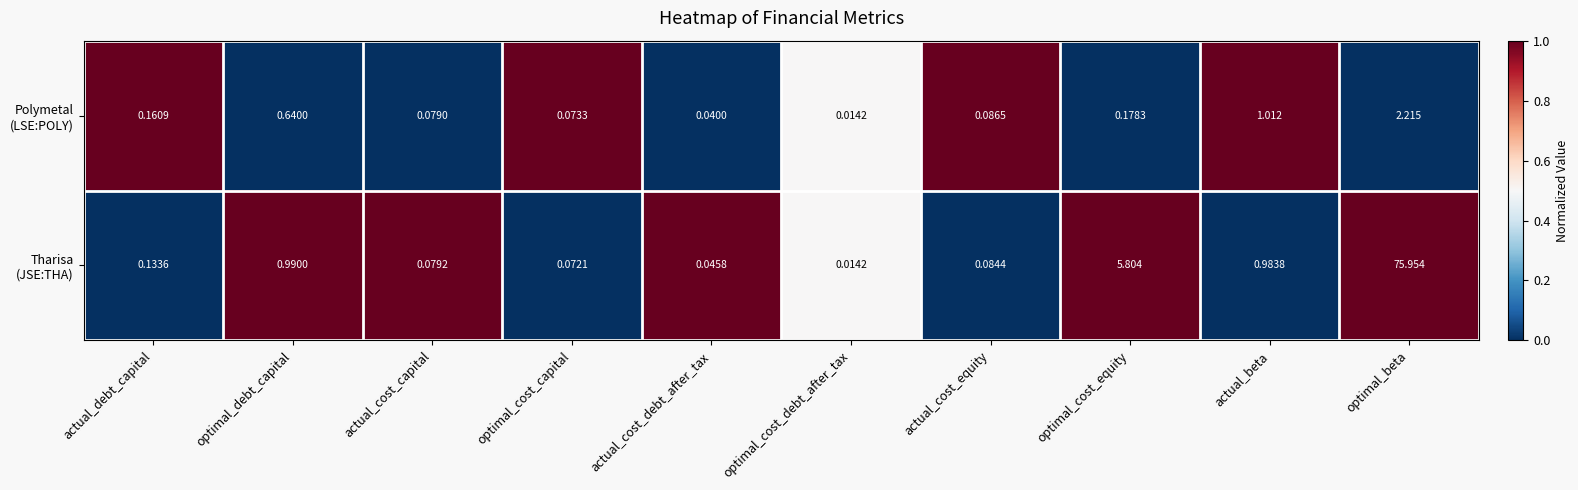

Which category has the lowest value across all series?

optimal_cost_debt_after_tax